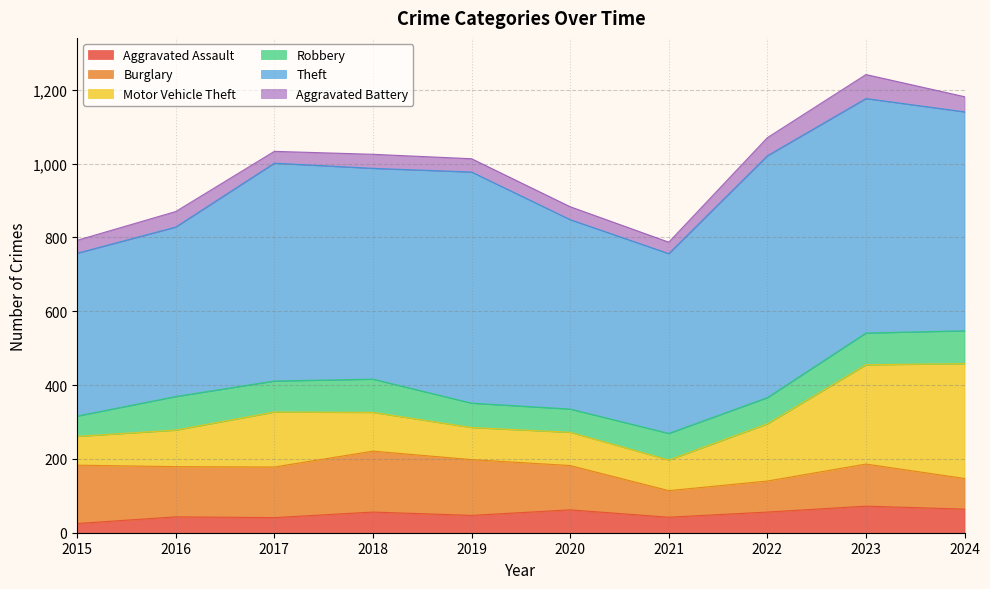

Reading right to left, transcribe all the data shown in this chart.

Aggravated Assault: 2024=64	2023=72	2022=56	2021=42	2020=62	2019=47	2018=56	2017=41	2016=43	2015=25
Burglary: 2024=83	2023=114	2022=84	2021=72	2020=120	2019=151	2018=165	2017=137	2016=136	2015=158
Motor Vehicle Theft: 2024=311	2023=269	2022=155	2021=83	2020=90	2019=87	2018=105	2017=149	2016=99	2015=78
Robbery: 2024=89	2023=86	2022=71	2021=72	2020=63	2019=66	2018=90	2017=84	2016=91	2015=55
Theft: 2024=593	2023=635	2022=655	2021=487	2020=513	2019=626	2018=571	2017=590	2016=459	2015=441
Aggravated Battery: 2024=41	2023=65	2022=49	2021=31	2020=35	2019=36	2018=38	2017=32	2016=42	2015=35